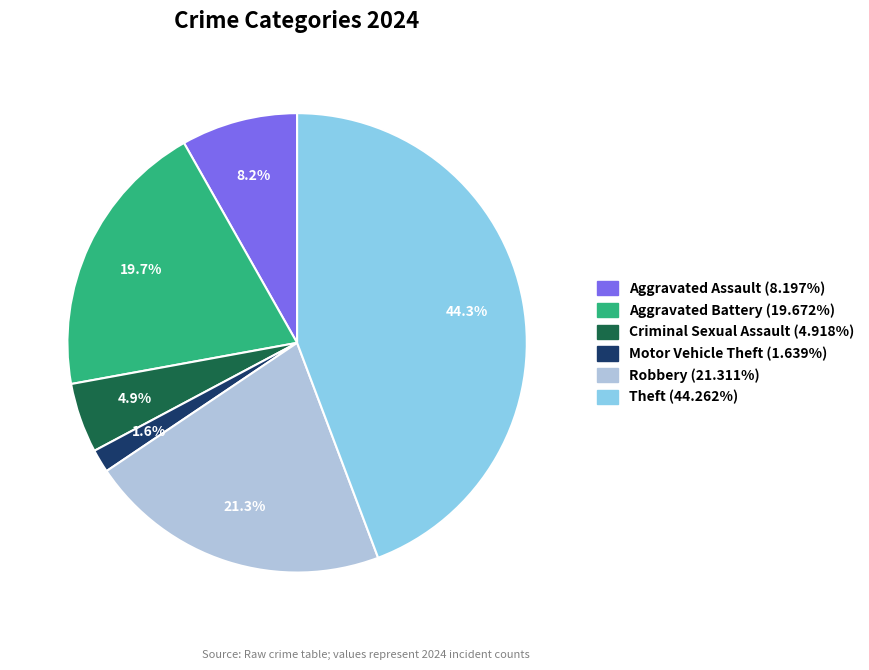

Does any single category account for the majority?

No